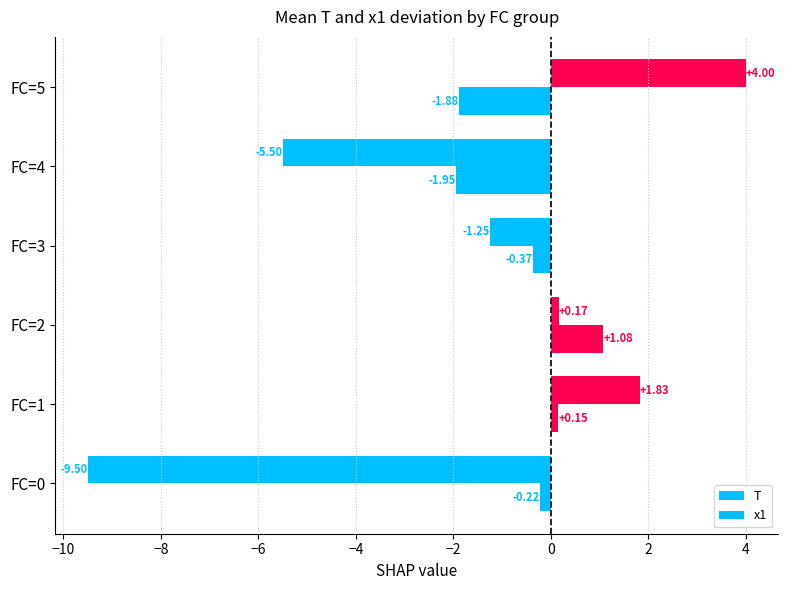

What is the value of the x1 bar at the 6th from the left?

-1.9